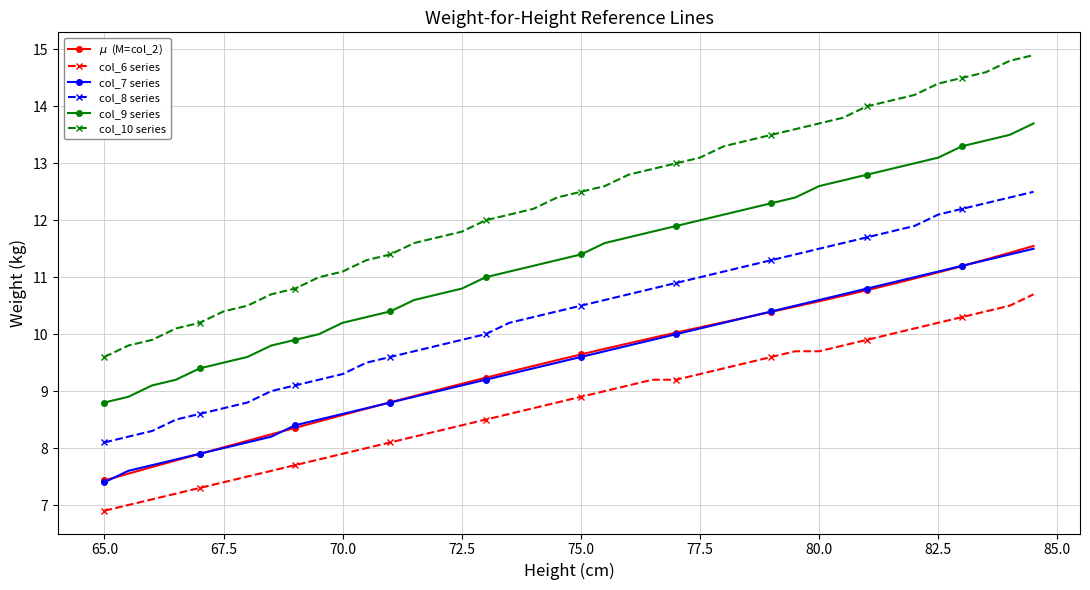

How many categories are shown in the chart?

40